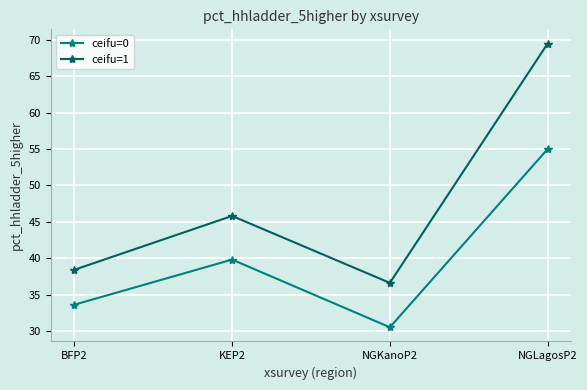

True or false: ceifu=0 has a value of 55.0 at NGLagosP2.

True